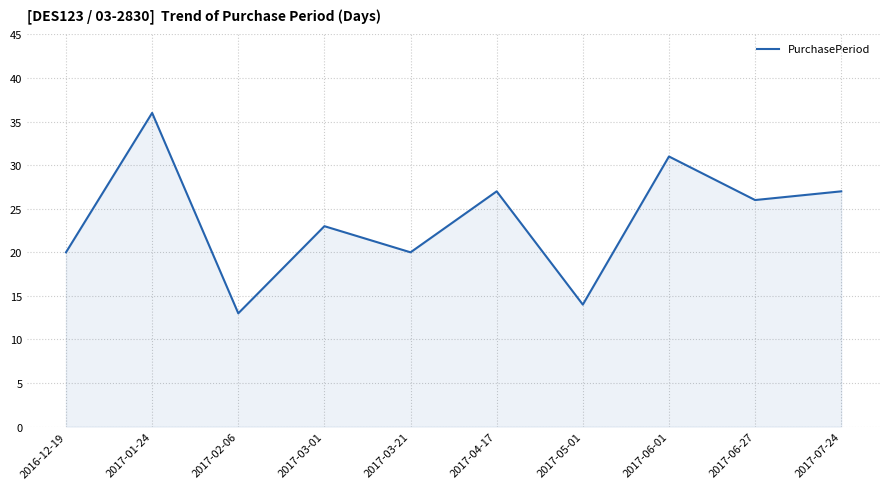

What is the sum of all values?

237